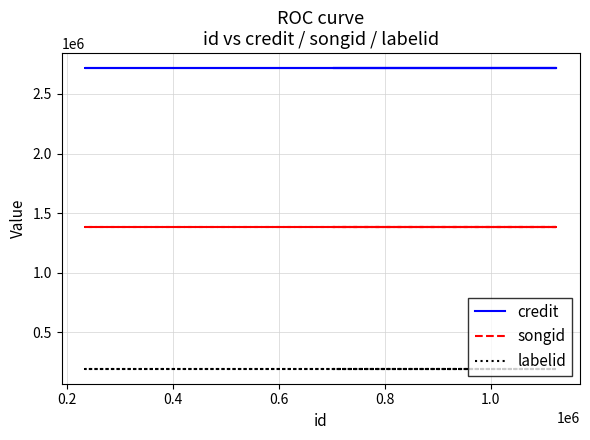

True or false: credit and labelid intersect in this chart.

False